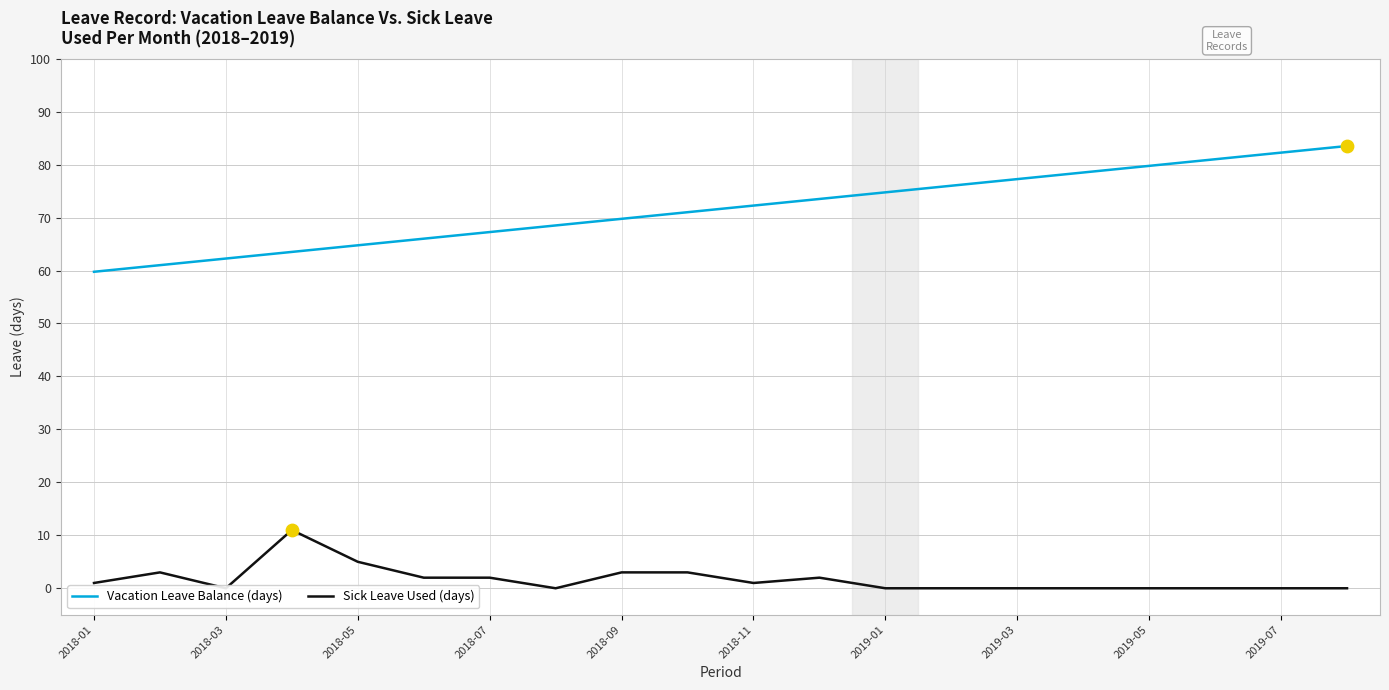

What are all the series names shown in the legend?

Vacation Leave Balance (days), Sick Leave Used (days)